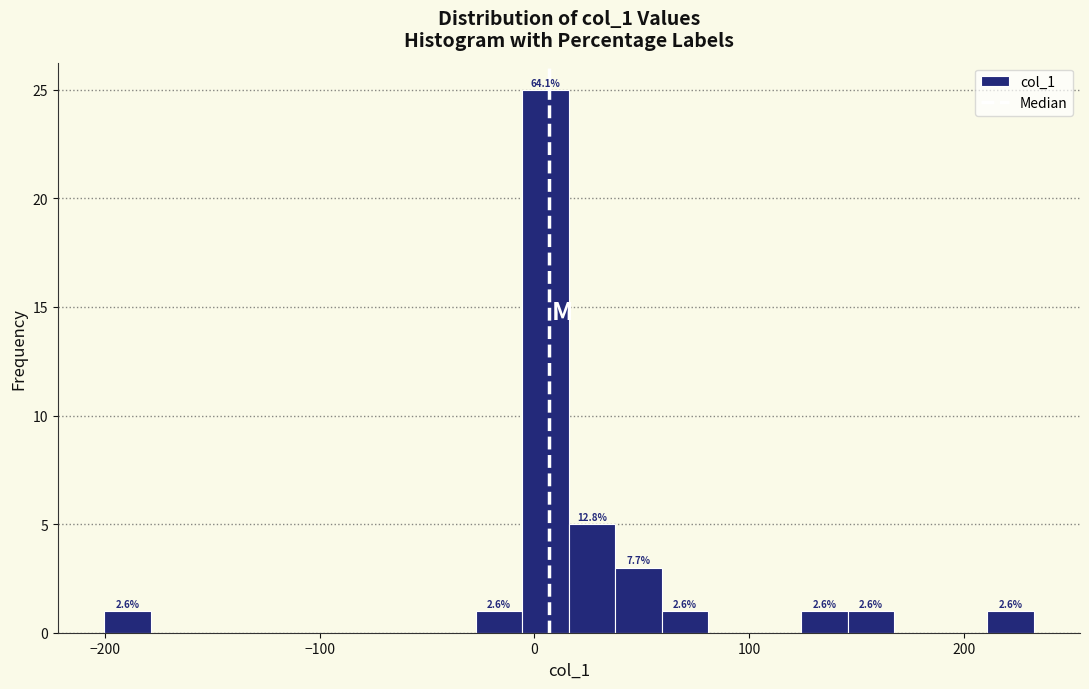

Read against the x-axis, roughly where is the centre of the tallest bar?

10